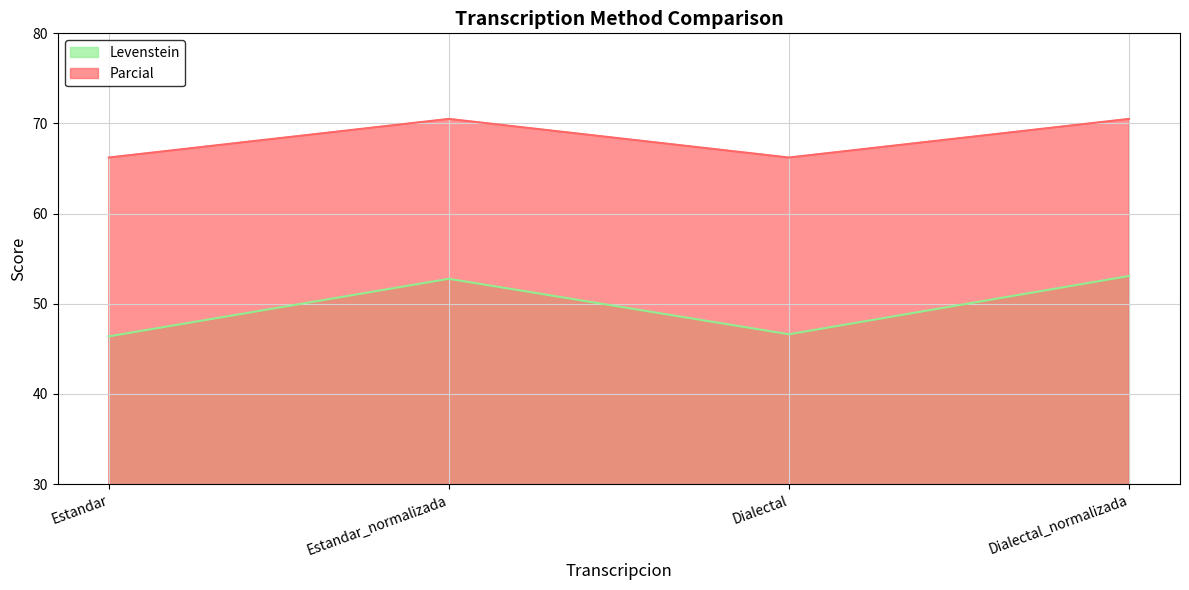

How many values in the Parcial series exceed 70?

2